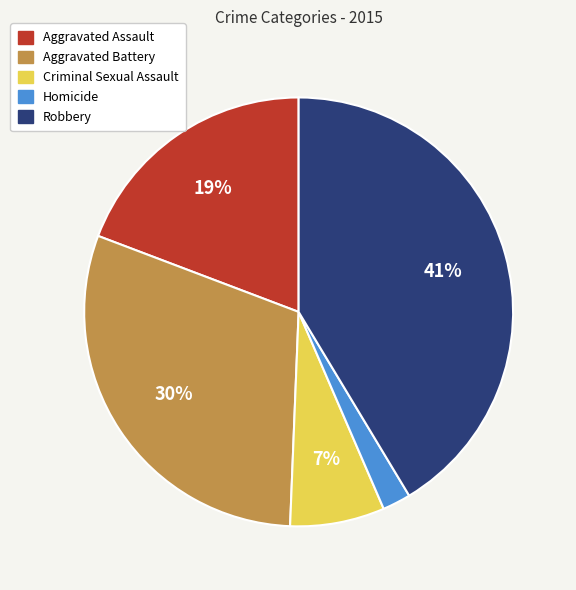

Is it true that Criminal Sexual Assault is 1% of the pie?

False